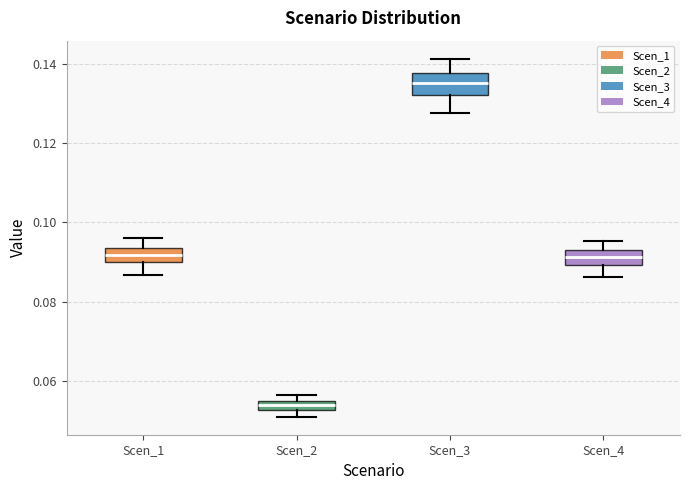

Which box's median line is the lowest?

Scen_2